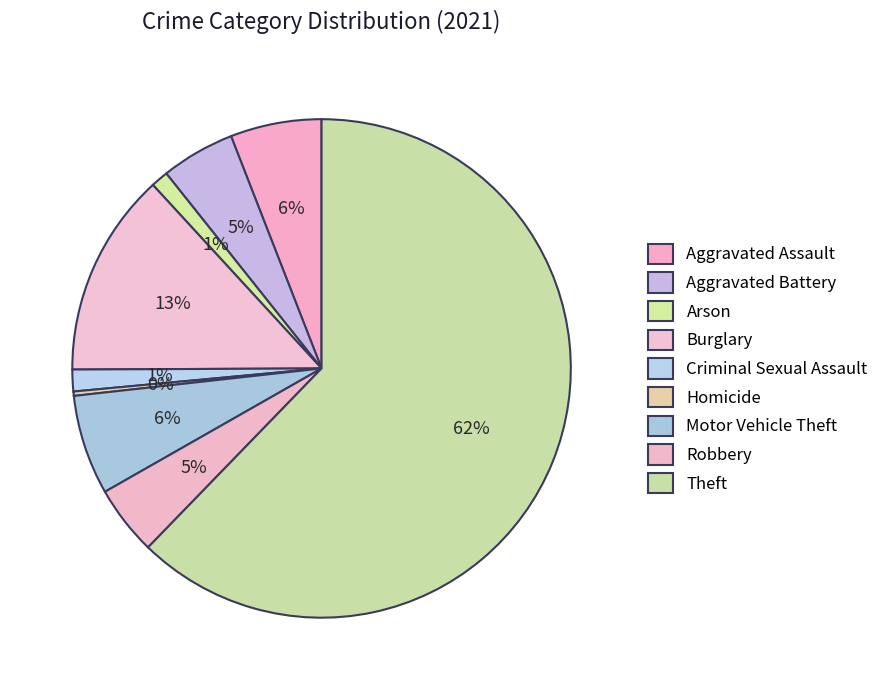

Which category has the biggest portion of the pie?

Theft